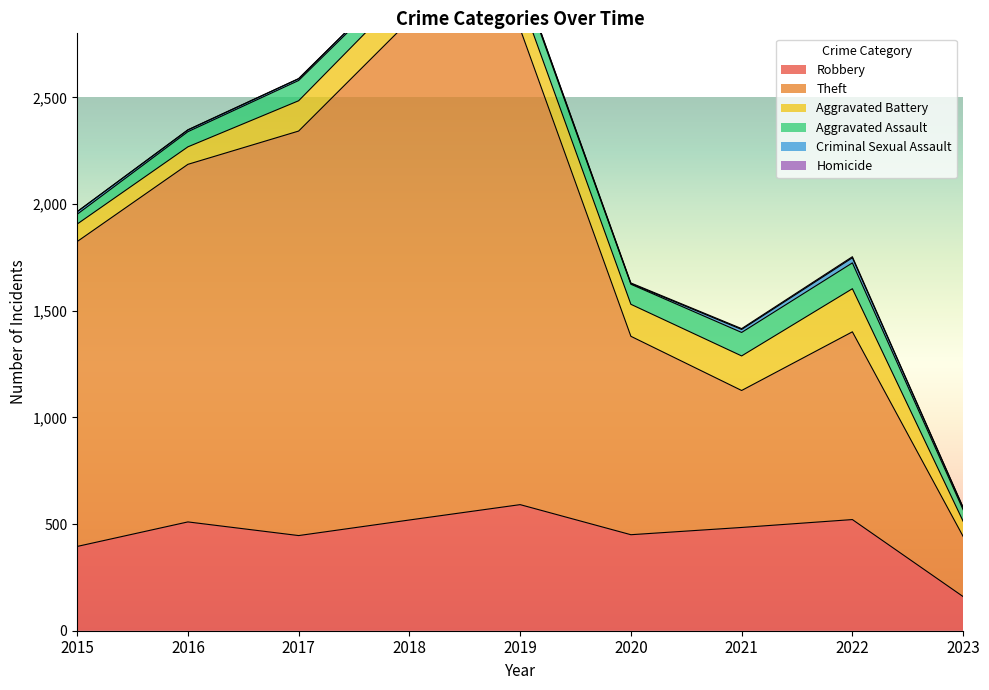

True or false: Homicide and Theft cross at least once.

False